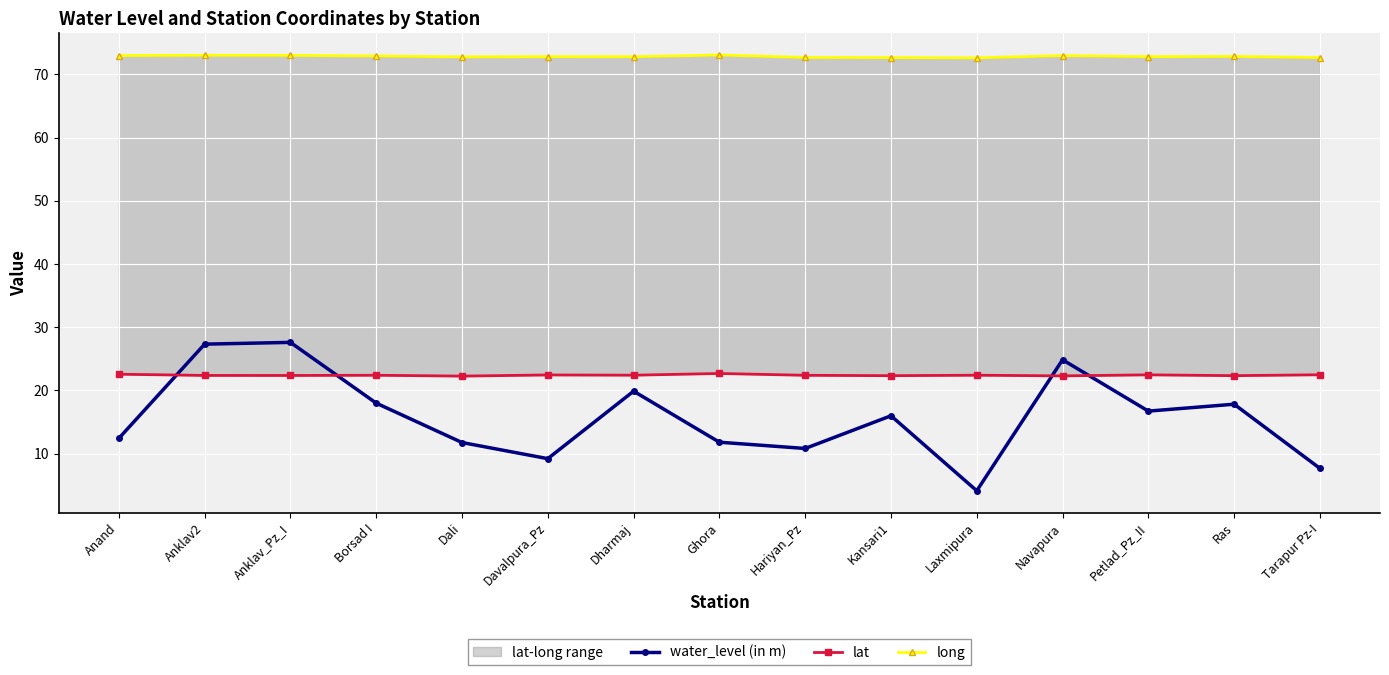

Between Ras and Ghora, which is larger?

Ras